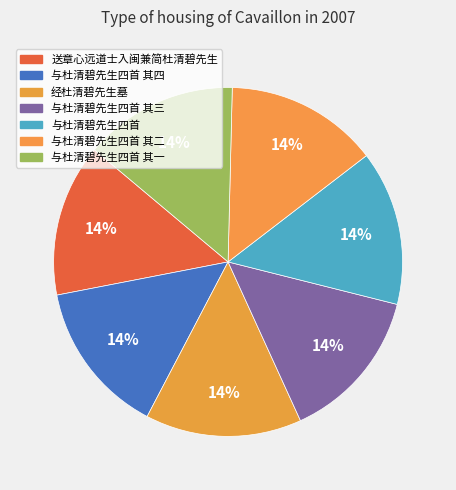

Does 与杜清碧先生四首 represent more than half of the total?

No